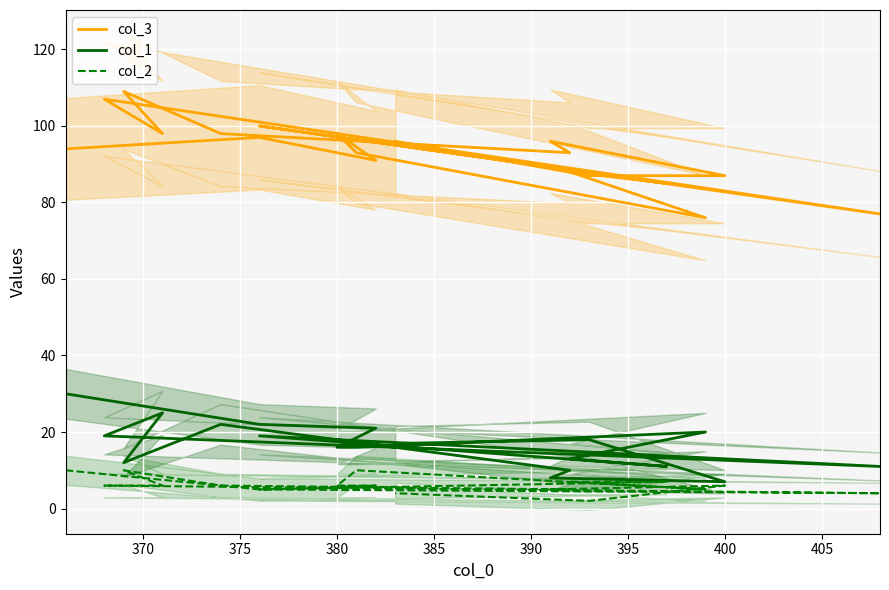

How many data points does each series have?

19